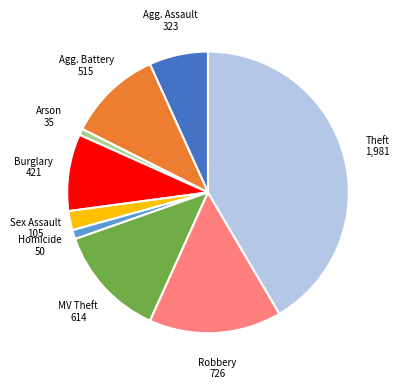

Is there a majority slice in this chart?

No